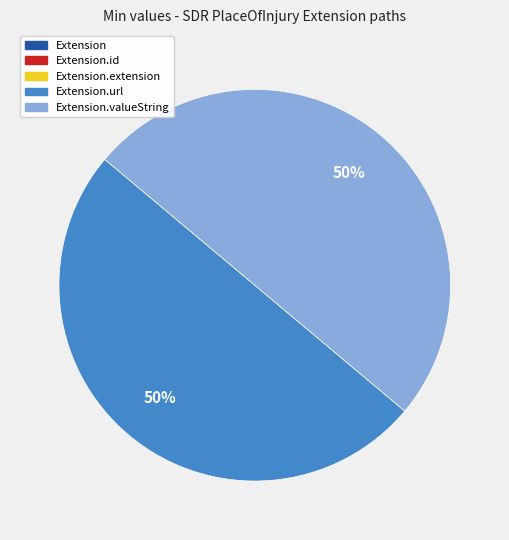

To the nearest percent, what is the difference between the largest and smallest slice percentages?

50%